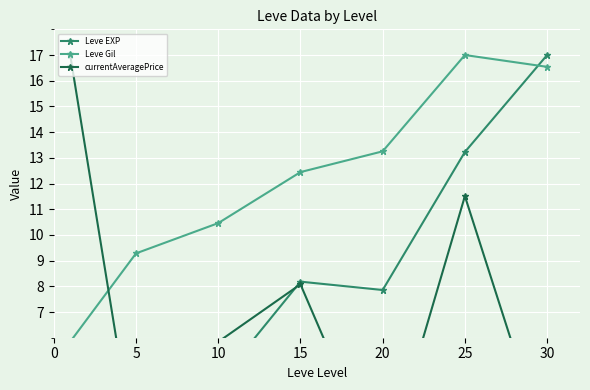

How many data points does each series have?

7